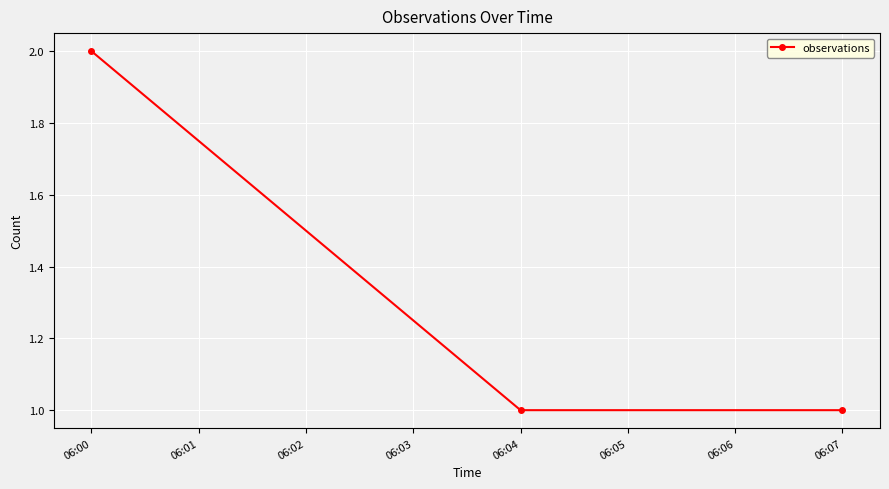

Approximately how many times larger is the value at 06:07 compared to 06:00?

0.5